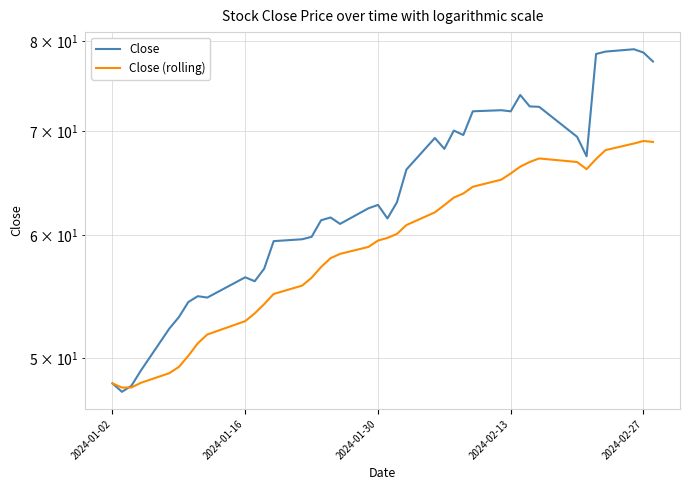

How many series are shown in this chart?

2